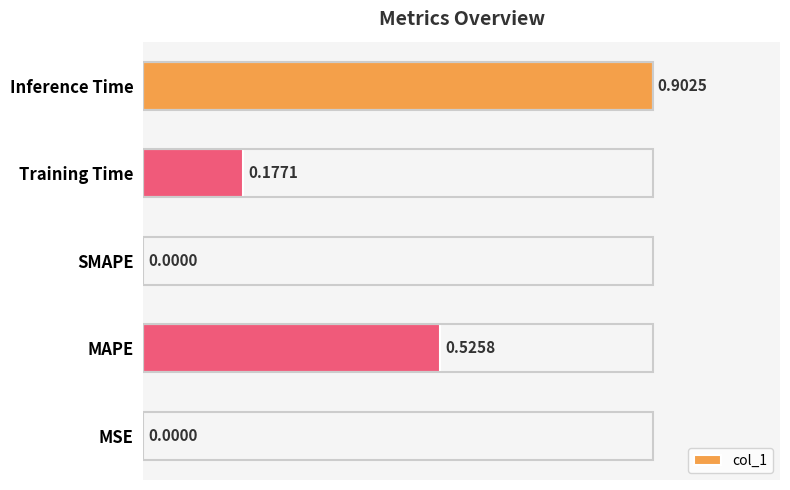

Between MSE and Inference Time, which is larger?

Inference Time